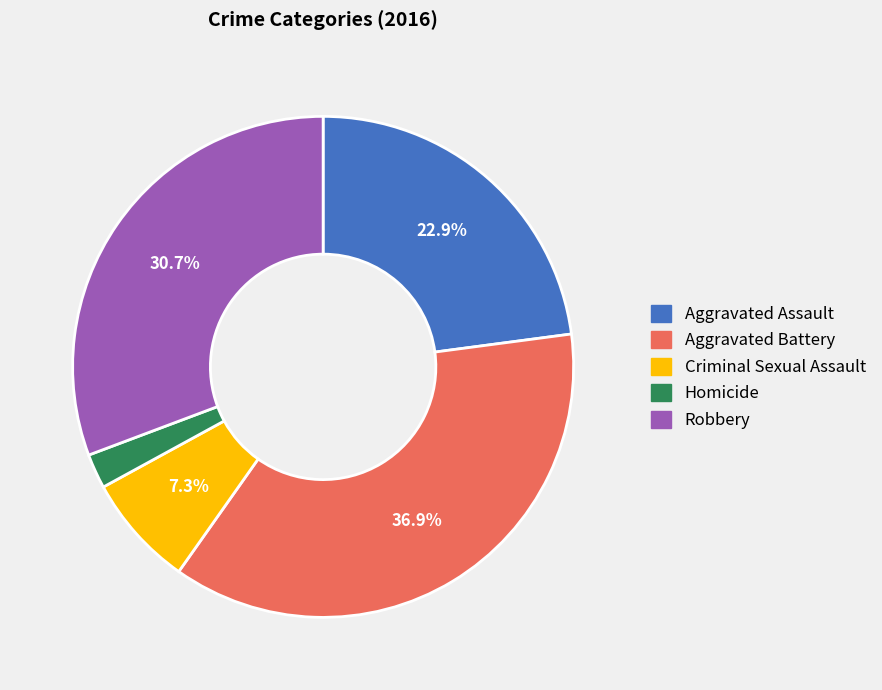

The Aggravated Battery slice represents 47% of the pie. True or false?

False